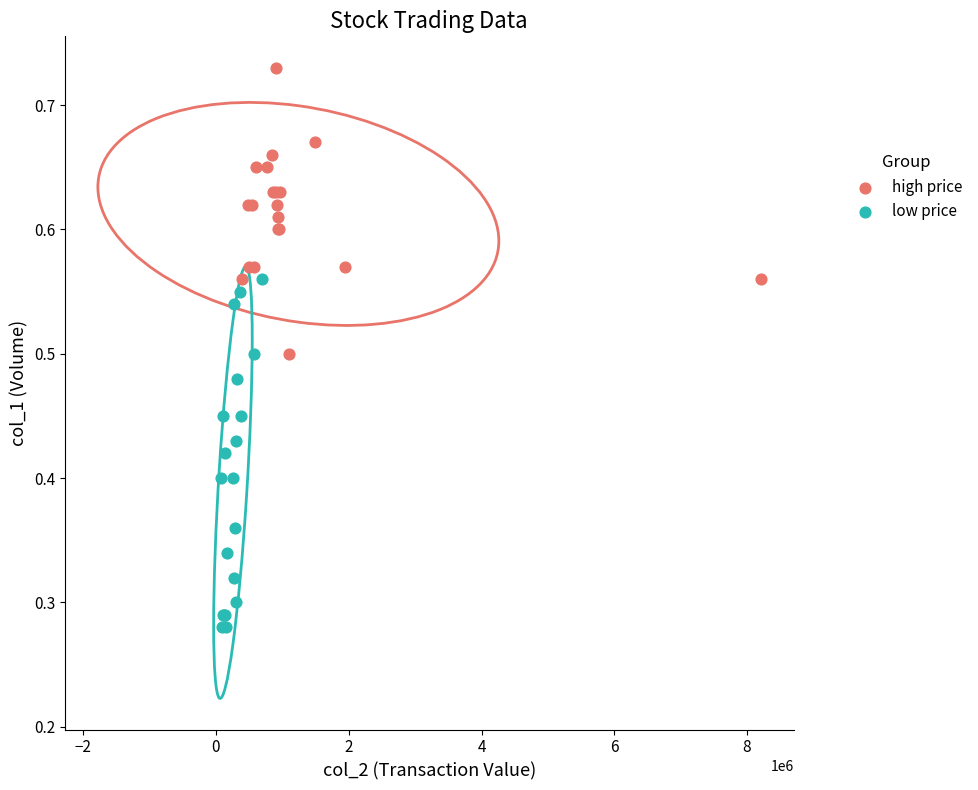

Which series reaches the maximum Y coordinate?

high price